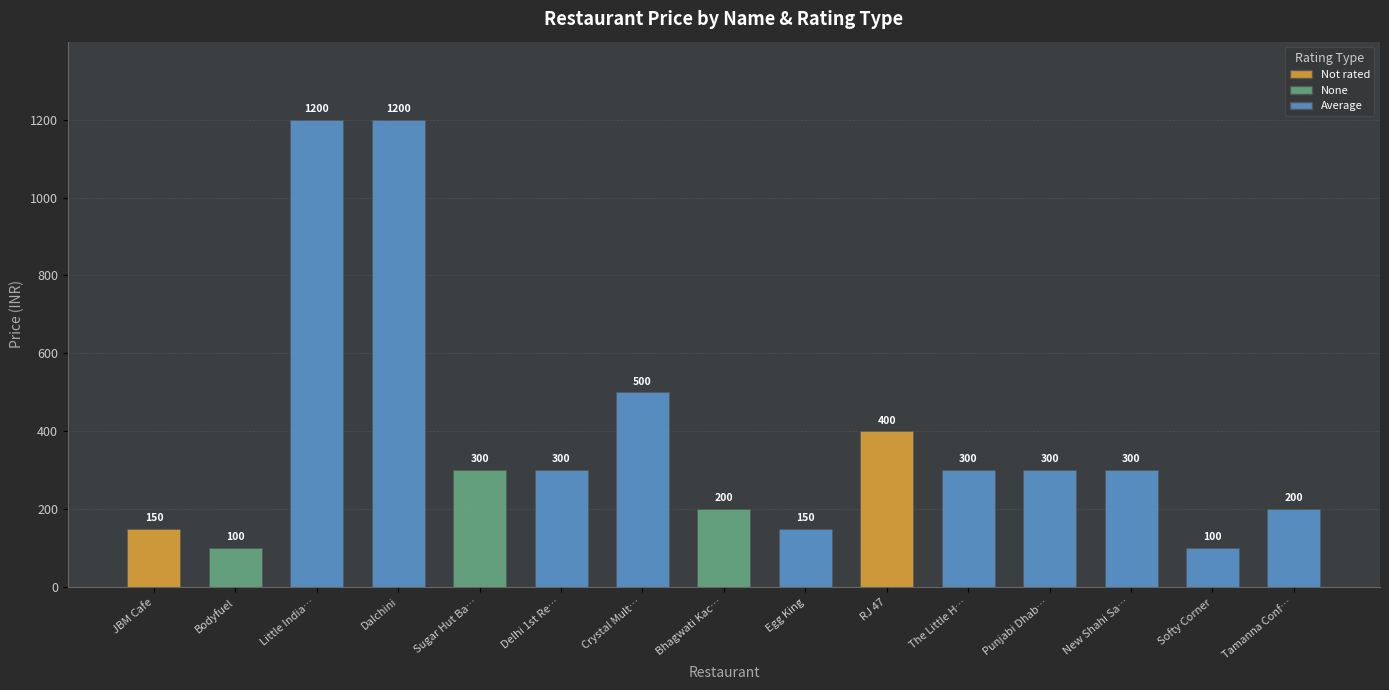

Does the chart contain any negative values?

No